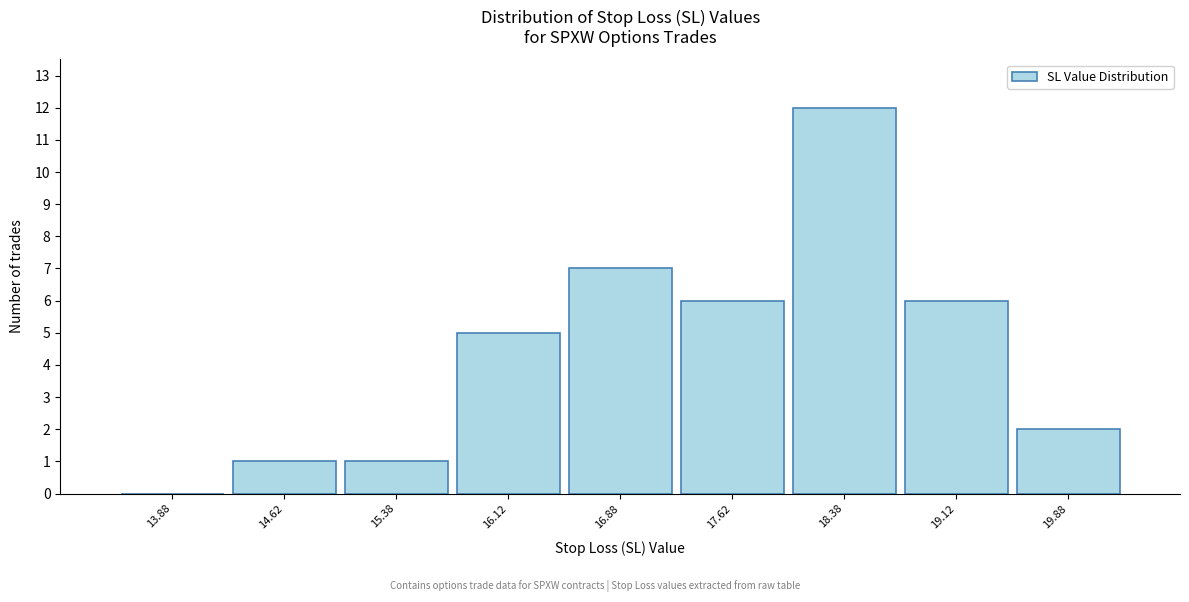

Reading left to right, list every bar in this chart as the range it spans on the x-axis followed by its height. Neither the bar edges nor the heights are printed on the chart, so give them approximately, as read against the axes.

13.50 to 14.25: 0
14.25 to 15.00: 1
15.00 to 15.75: 1
15.75 to 16.50: 5
16.50 to 17.25: 7
17.25 to 18.00: 6
18.00 to 18.75: 12
18.75 to 19.50: 6
19.50 to 20.25: 2